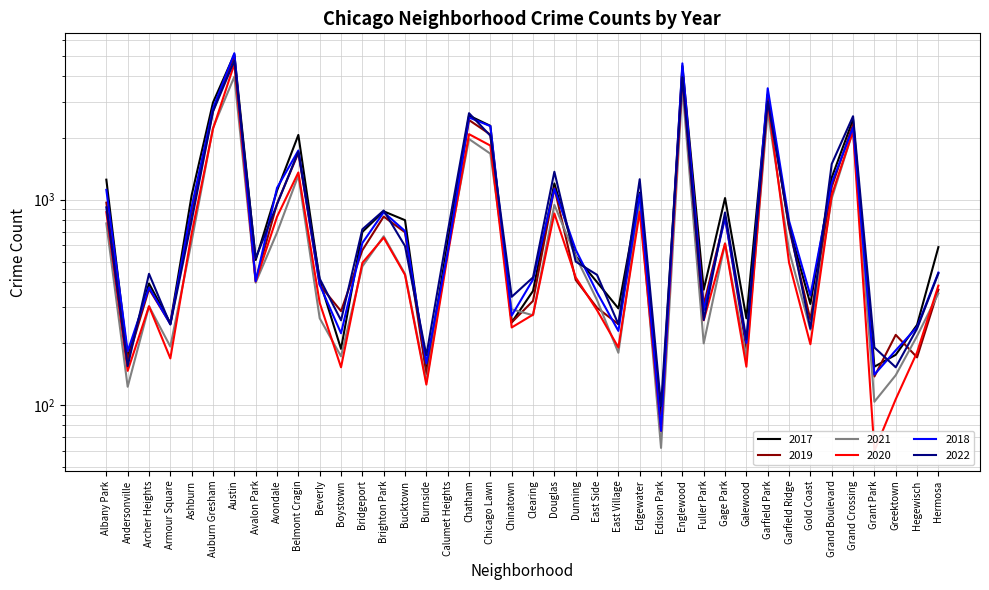

What is the label of the 21st point from the left?

Clearing